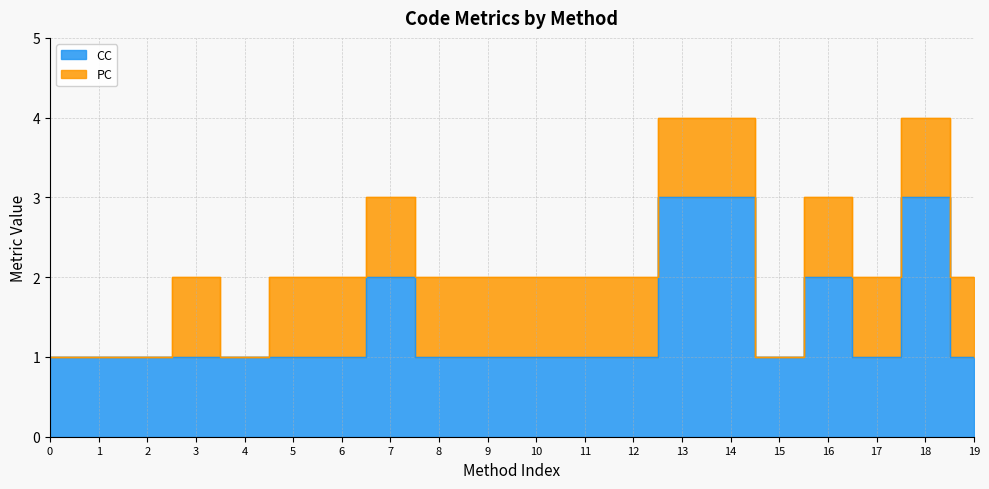

How many interior local peaks (higher than both neighbors) does the data have?

3